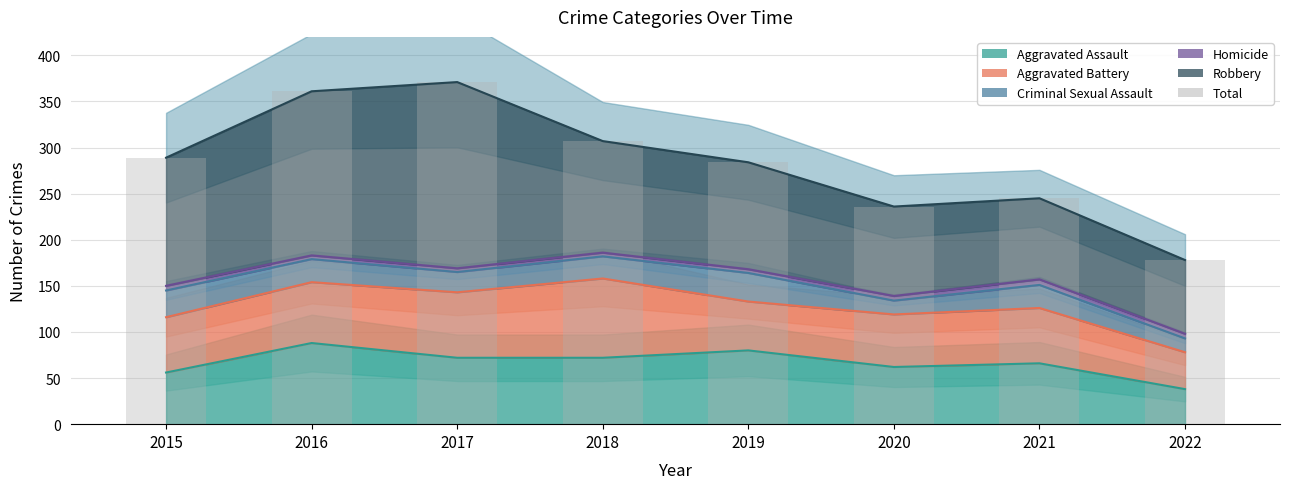

Rank the categories by value from highest to lowest.

2017, 2016, 2018, 2015, 2019, 2021, 2020, 2022